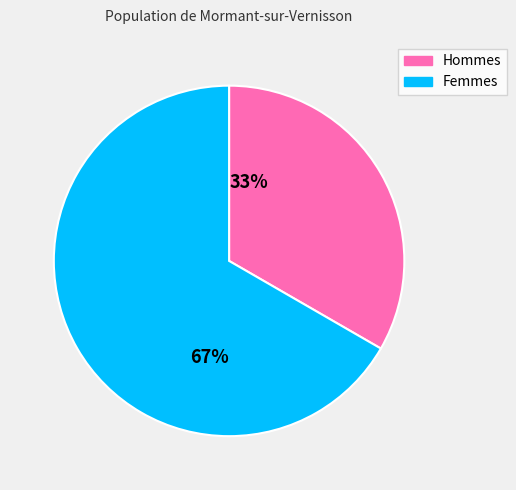

Is the sum of 67% and 33% greater than half?

Yes